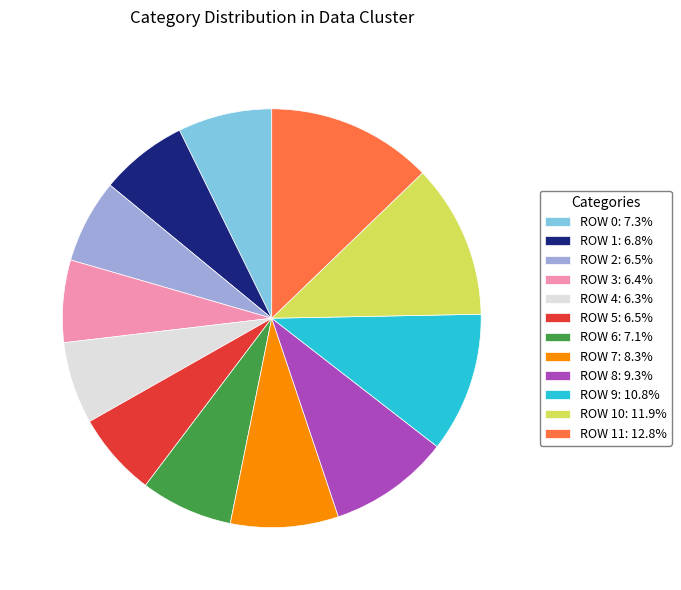

How many slices are in this pie chart?

12